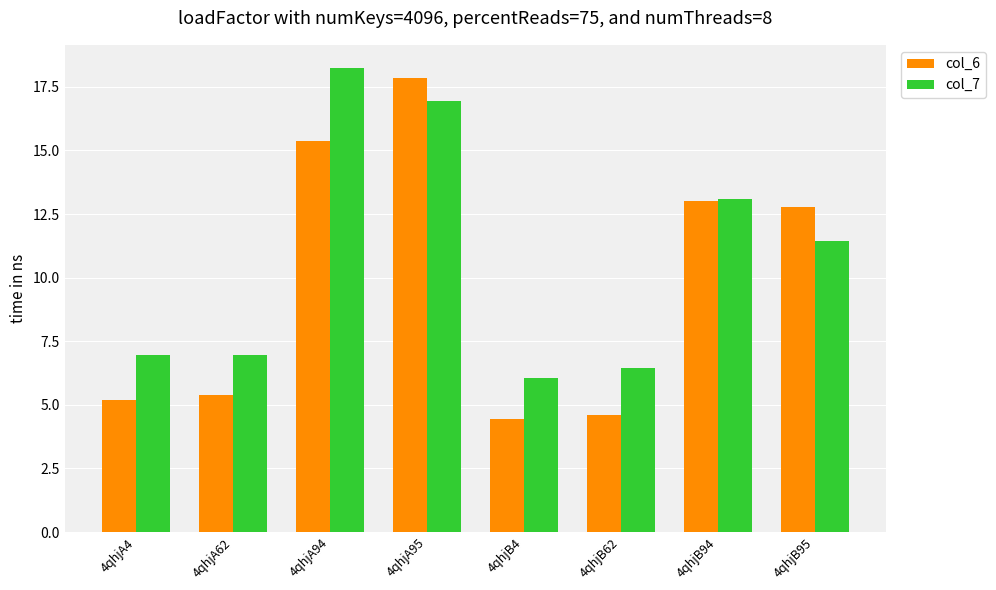

Rank the series at 4qhjB4 from highest to lowest value.

col_7, col_6